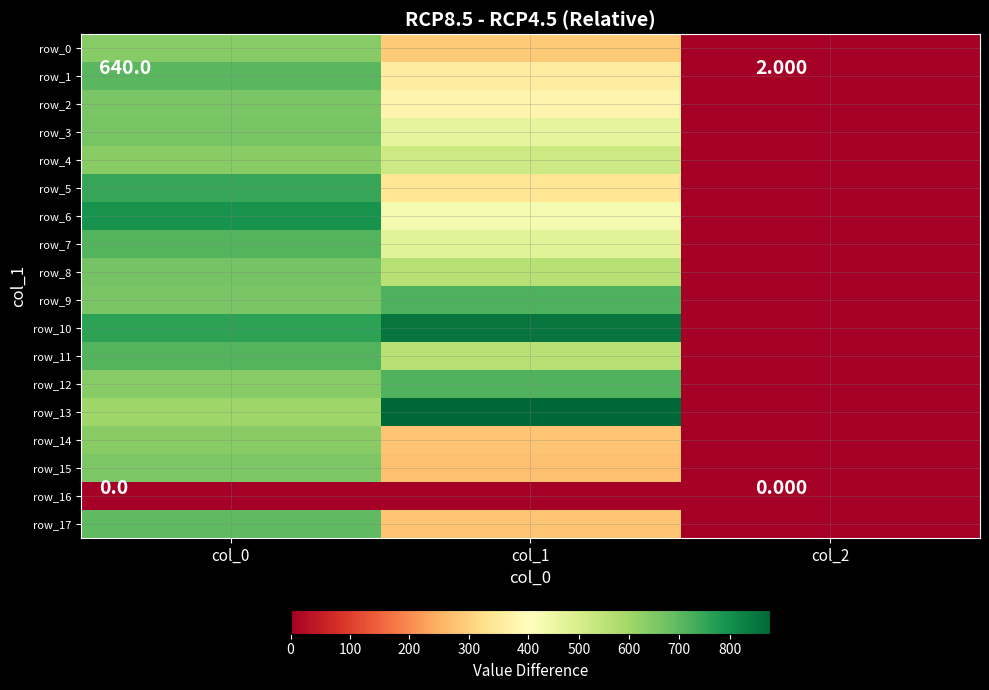

What is the difference between the maximum and minimum values in the row_4 series?

634.7